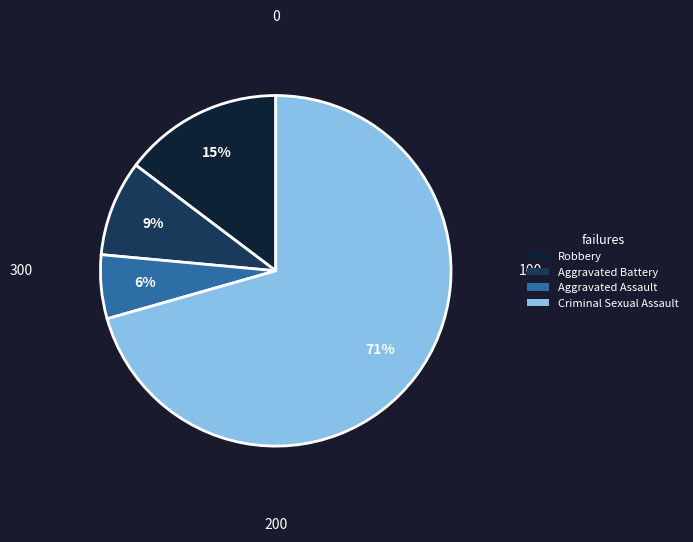

To the nearest percent, what is the average slice percentage?

25%